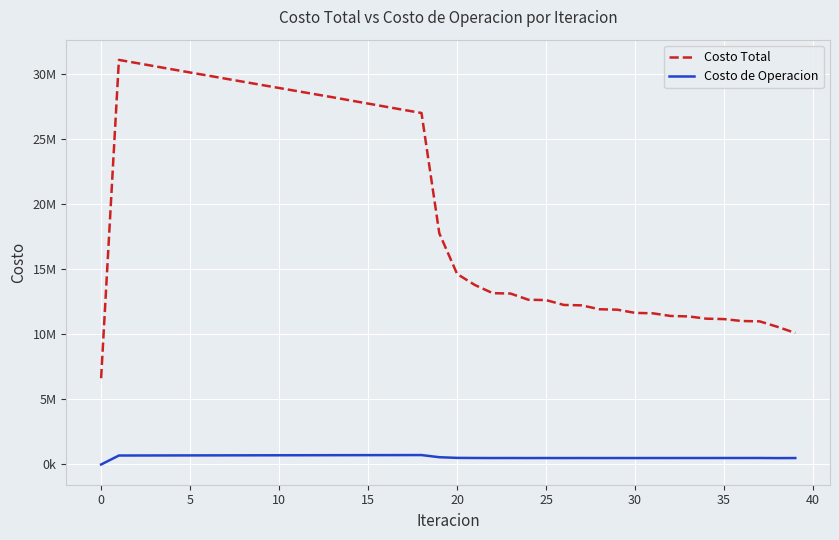

At which category does Costo de Operacion reach its first local peak?

18